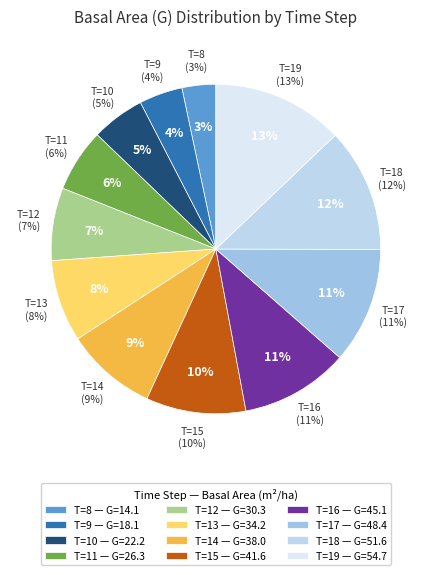

To the nearest percent, what is the difference between the T=13 and T=8 slice percentages?

5%